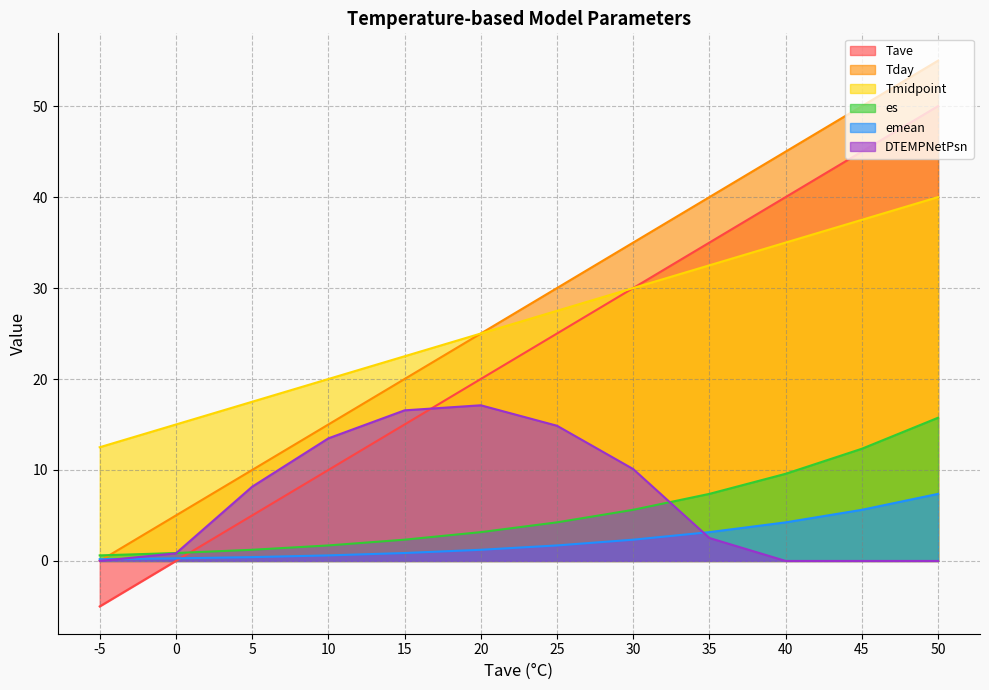

True or false: DTEMPNetPsn has a value of -6.3 at 40.

False